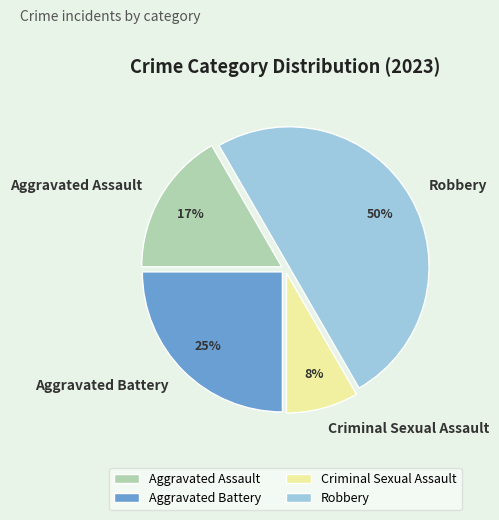

What is the smallest slice in the pie chart?

Criminal Sexual Assault